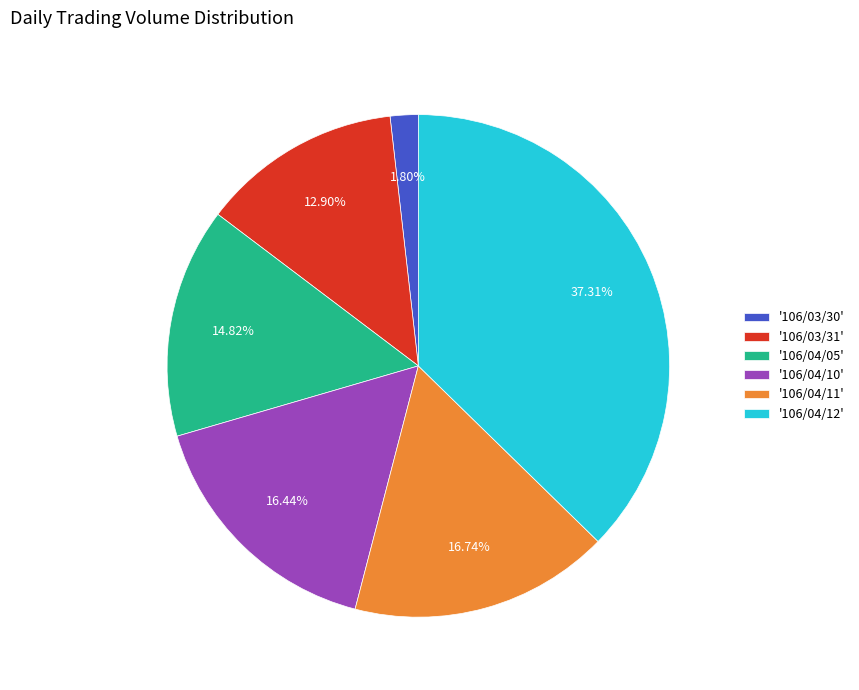

Combined, do '106/03/31' and '106/04/10' account for over 50%?

No